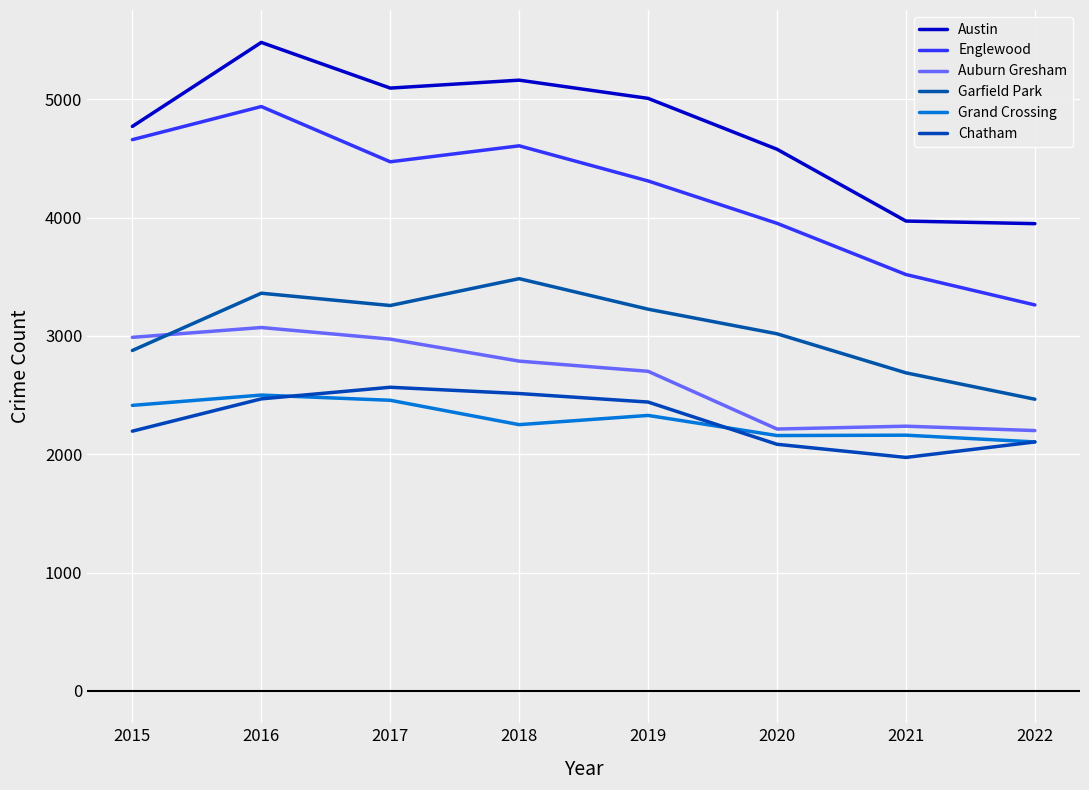

How many intersections are there between Chatham and Grand Crossing?

2